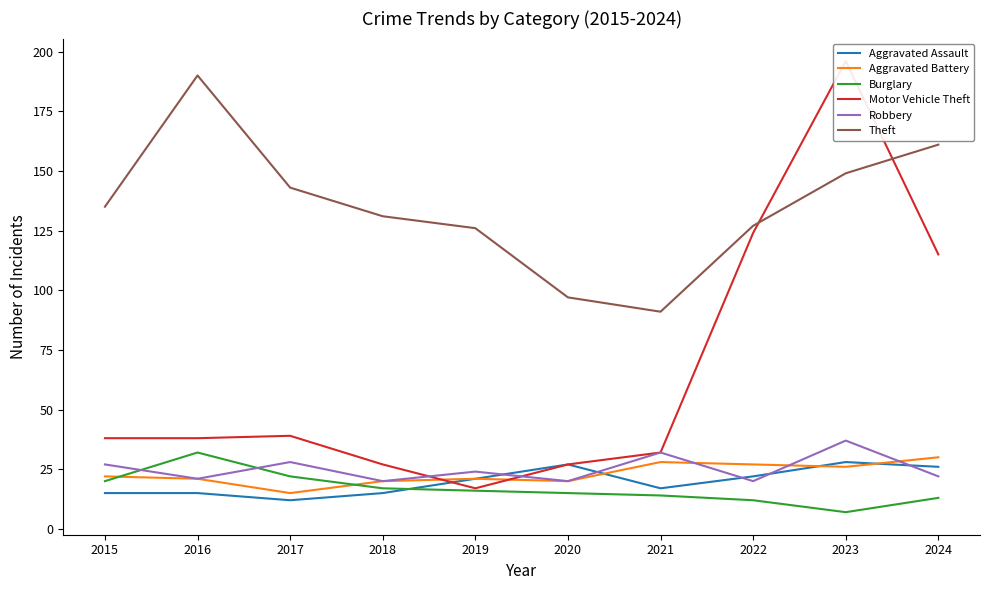

At which label does Theft first exceed 135?

2016